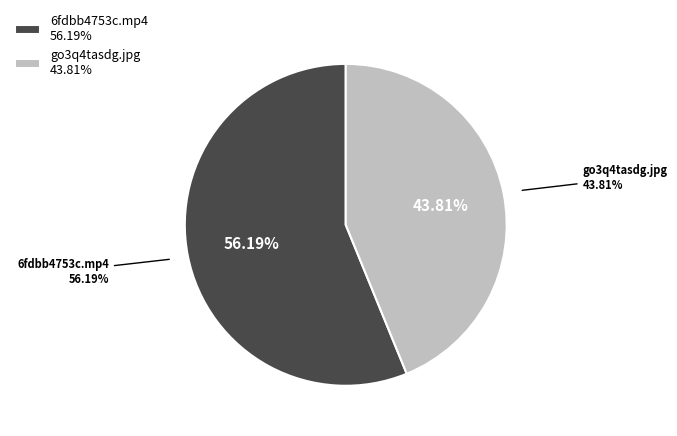

True or false: 6fdbb4753c.mp4 accounts for 56% of the total.

True